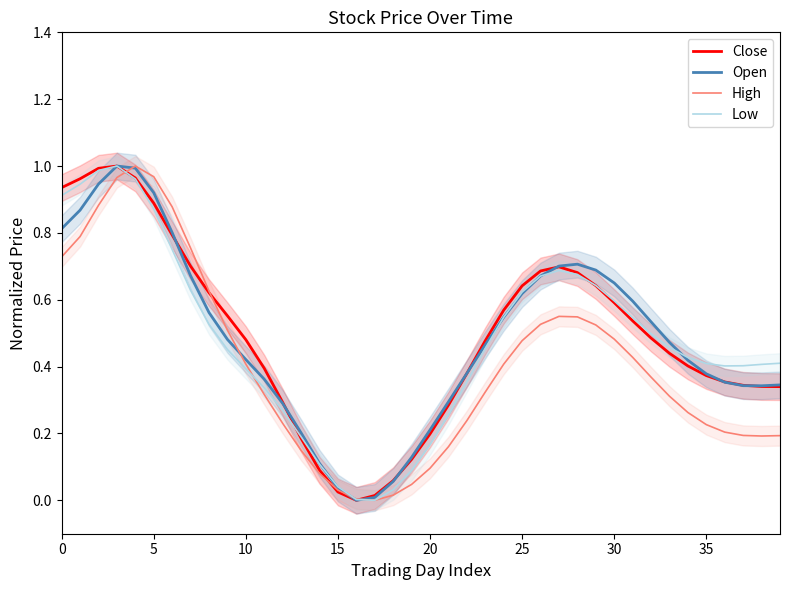

Between 21 and 38, which series saw the biggest shift?

Low